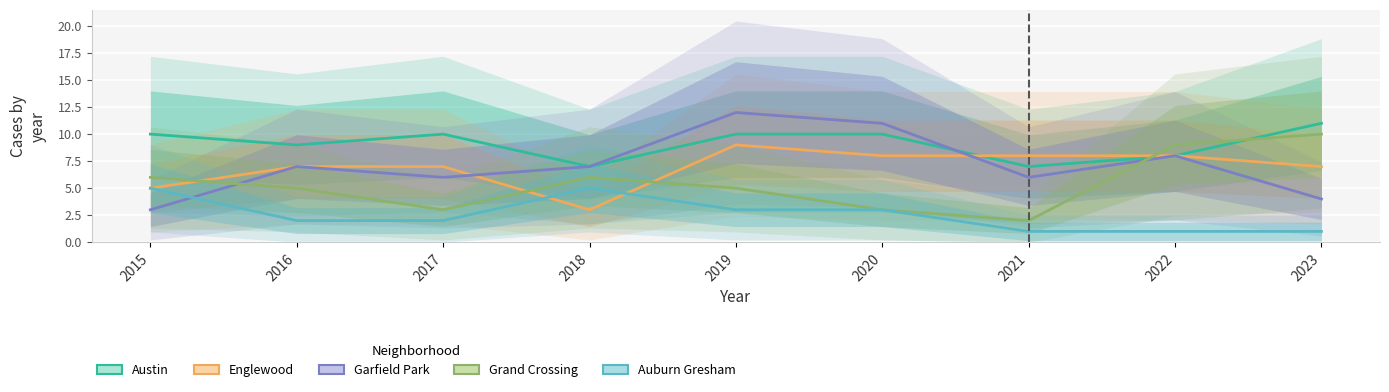

What is the maximum value for Englewood?

9